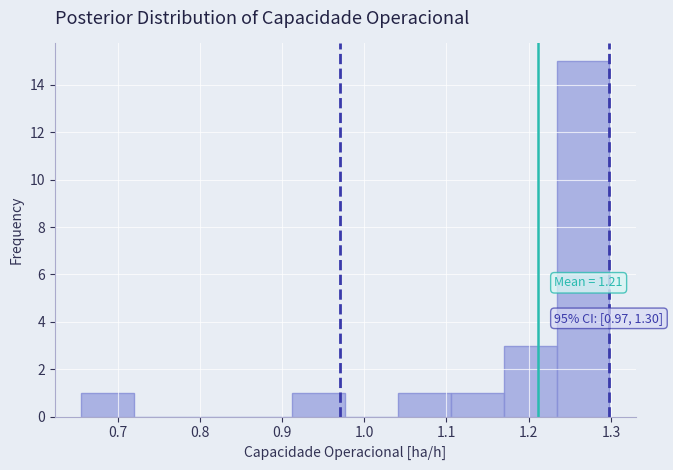

Over which range of the x-axis is the bar tallest?

1.23 to 1.30